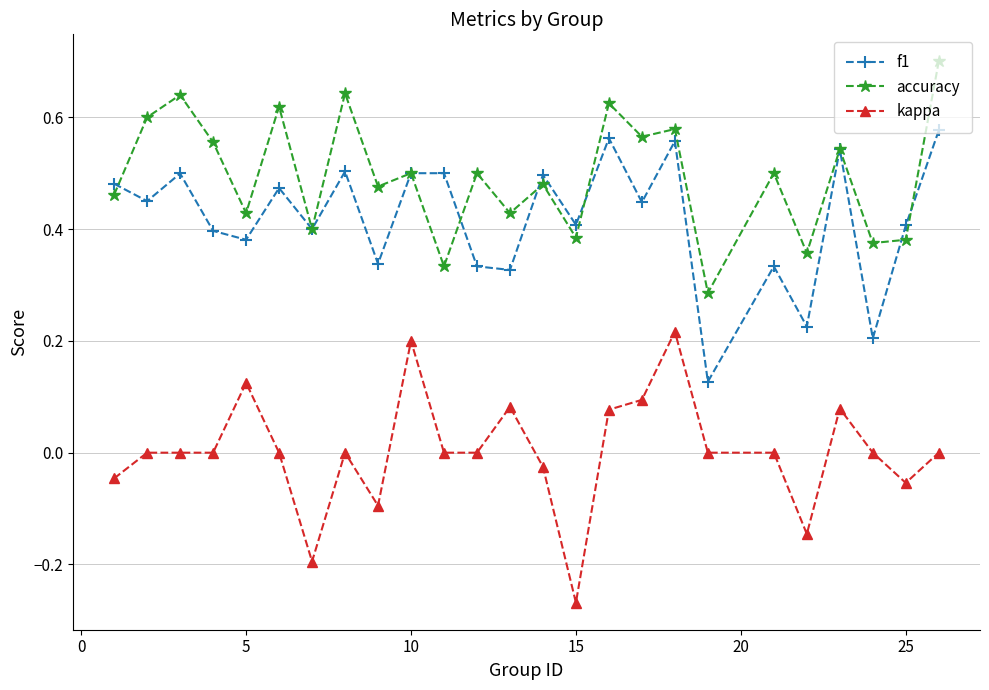

True or false: accuracy has more than 1 interior local peaks.

True